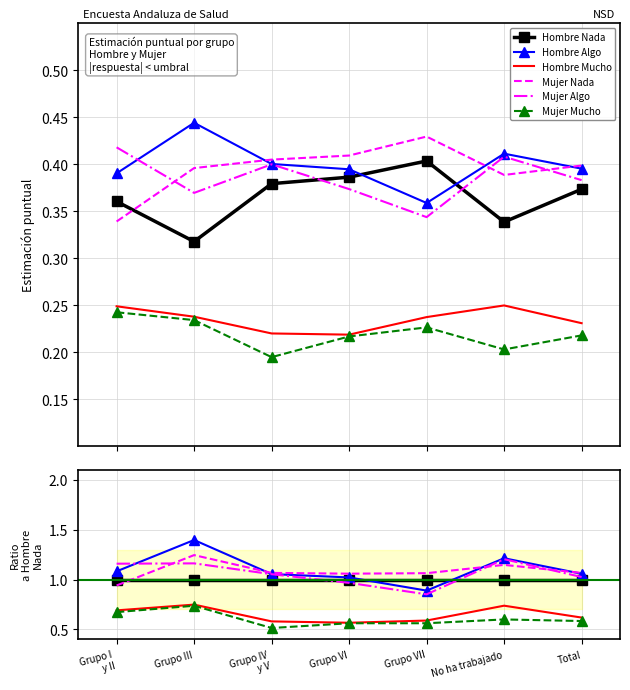

The value of Mujer Nada at Grupo VII is 1.1. True or false?

True